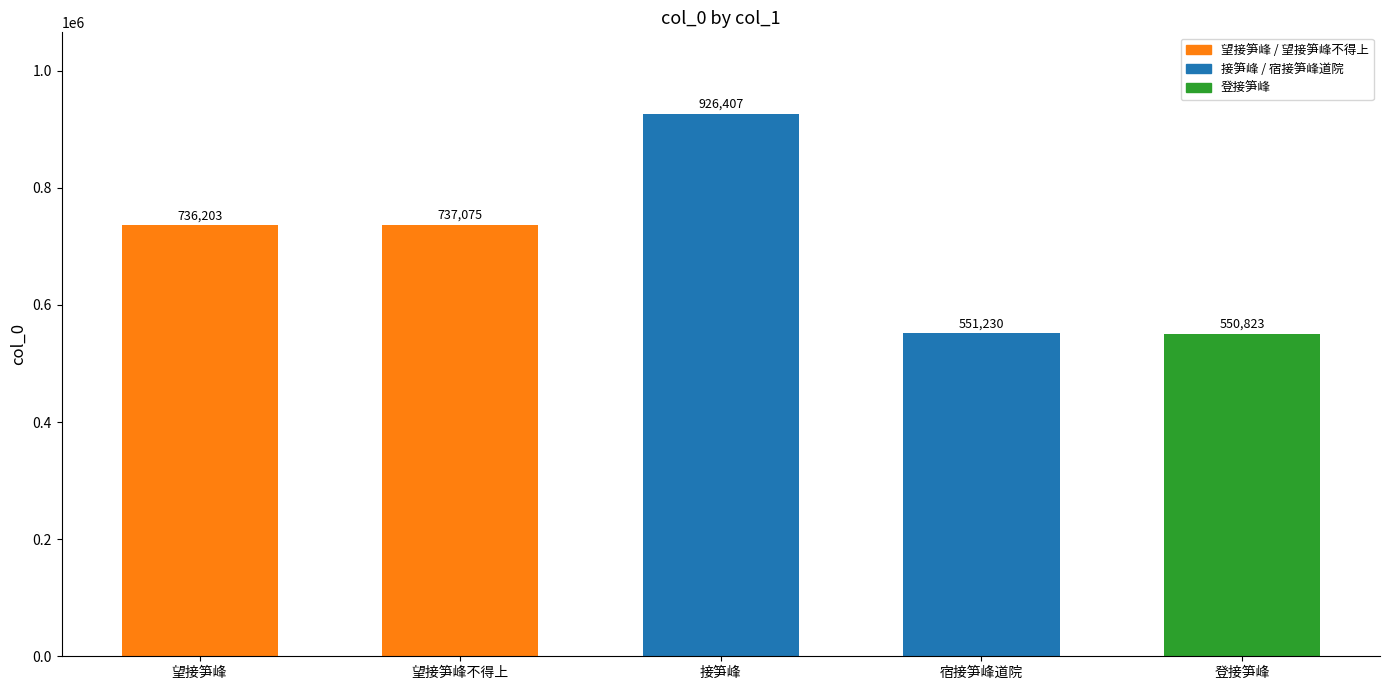

What is the change in value from 接笋峰 to 宿接笋峰道院?

-375177